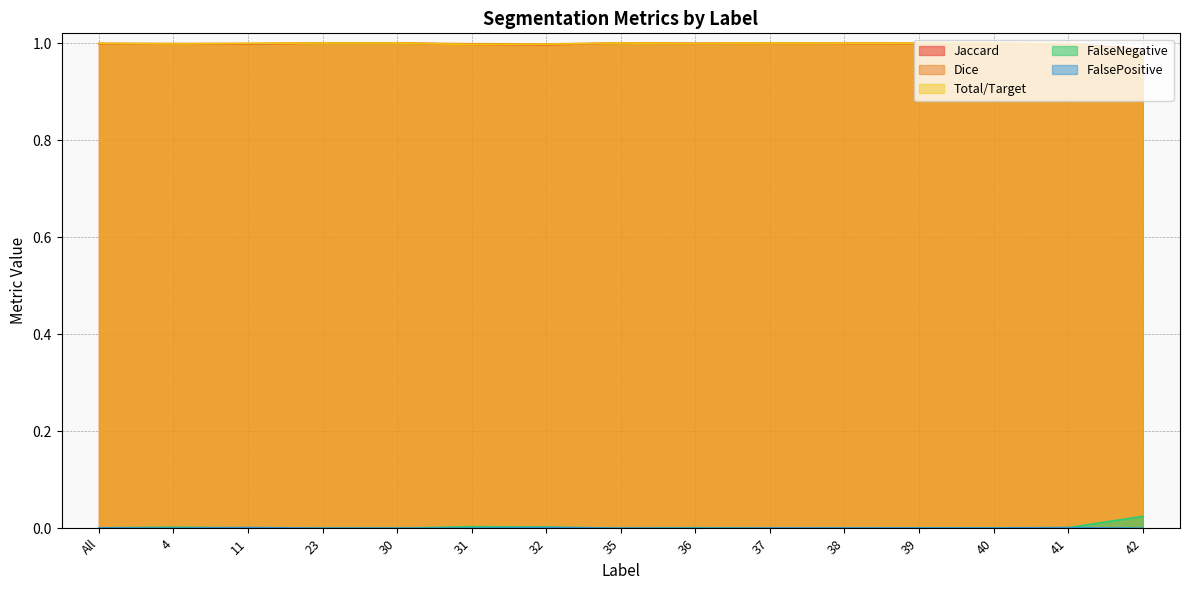

Reading right to left, transcribe all the data shown in this chart.

Jaccard: 42=1.0	41=1.0	40=1.0	39=1.0	38=1.0	37=1.0	36=1.0	35=1.0	32=1.0	31=1.0	30=1.0	23=1.0	11=1.0	4=1.0	All=1.0
Dice: 42=1.0	41=1.0	40=1.0	39=1.0	38=1.0	37=1.0	36=1.0	35=1.0	32=1.0	31=1.0	30=1.0	23=1.0	11=1.0	4=1.0	All=1.0
Total/Target: 42=1.0	41=1.0	40=1.0	39=1.0	38=1.0	37=1.0	36=1.0	35=1.0	32=1.0	31=1.0	30=1.0	23=1.0	11=1.0	4=1.0	All=1.0
FalseNegative: 42=0.0	41=0.0	40=0.0	39=0.0	38=0.0	37=0.0	36=0.0	35=0.0	32=0.0	31=0.0	30=0.0	23=0.0	11=0.0	4=0.0	All=0.0
FalsePositive: 42=0.0	41=0.0	40=0.0	39=0.0	38=0.0	37=0.0	36=0.0	35=0.0	32=0.0	31=0.0	30=0.0	23=0.0	11=0.0	4=0.0	All=0.0